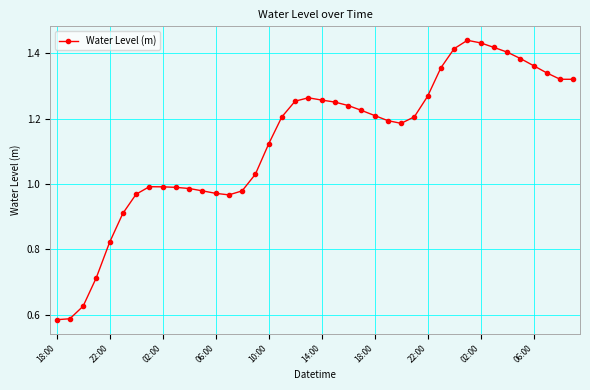

What is the sum of all values?

45.2